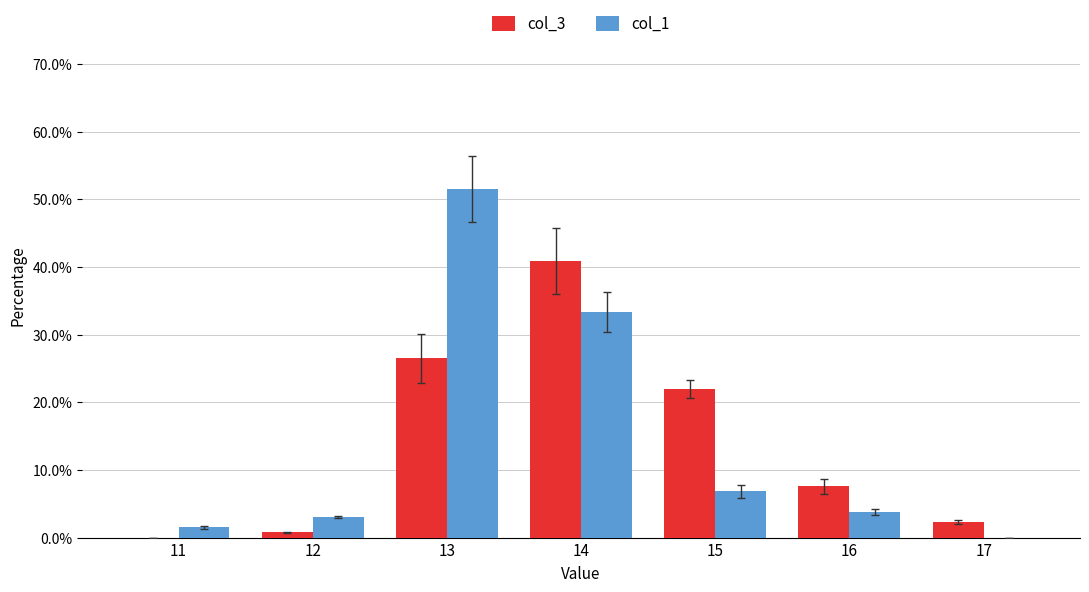

What is the sum of all col_3 values?

1.0